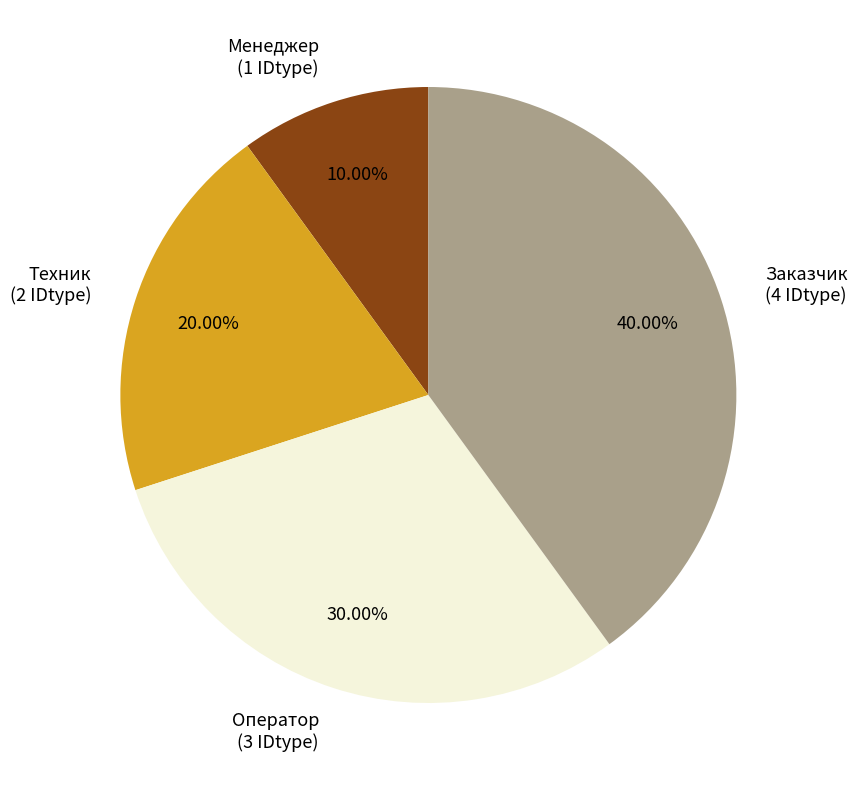

How many segments does this pie chart have?

4